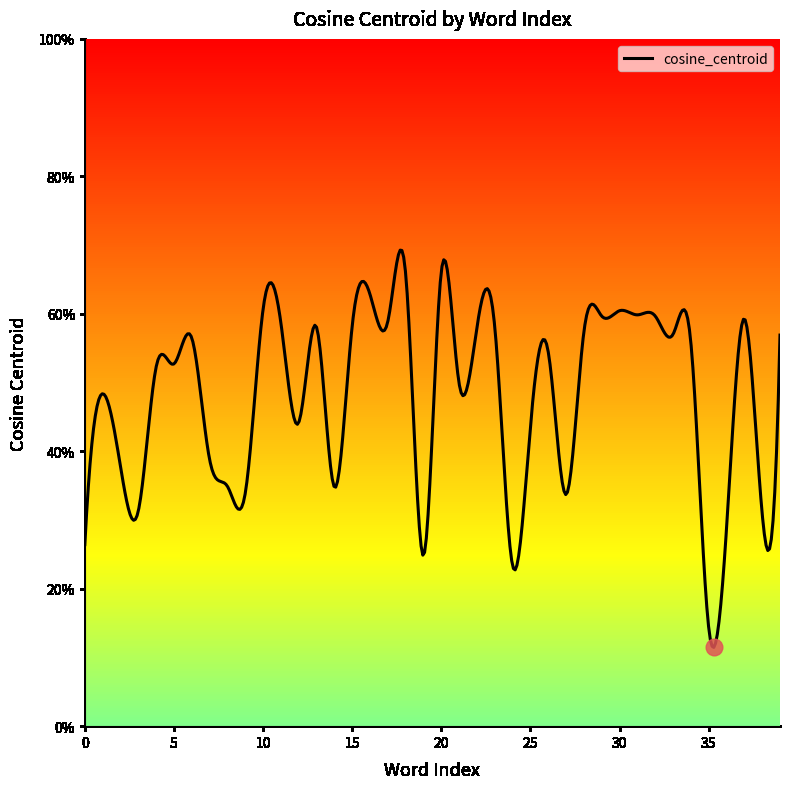

Does the chart display data point markers on the line(s)?

No